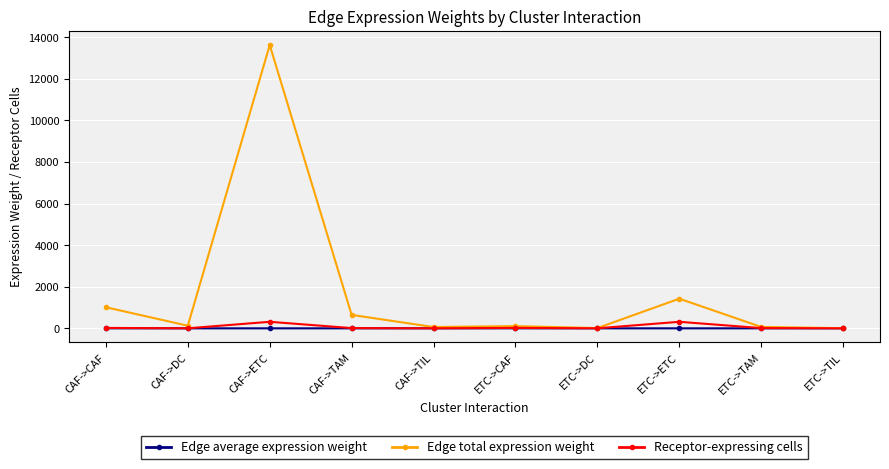

Which series has the largest total across all categories?

Edge total expression weight